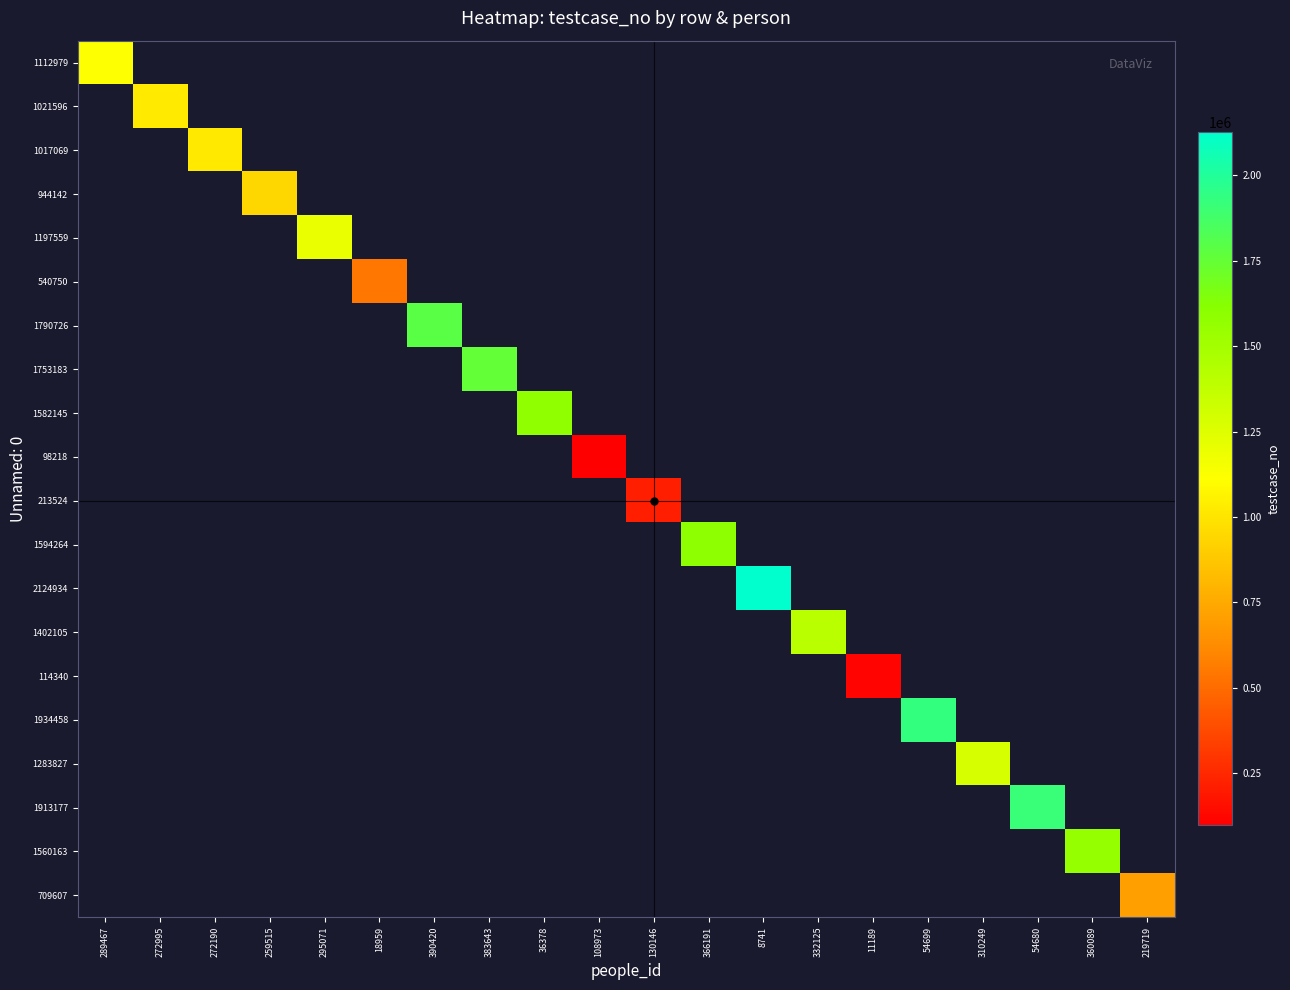

Is it true that 1753183 equals 1014088.2 at 383643?

False